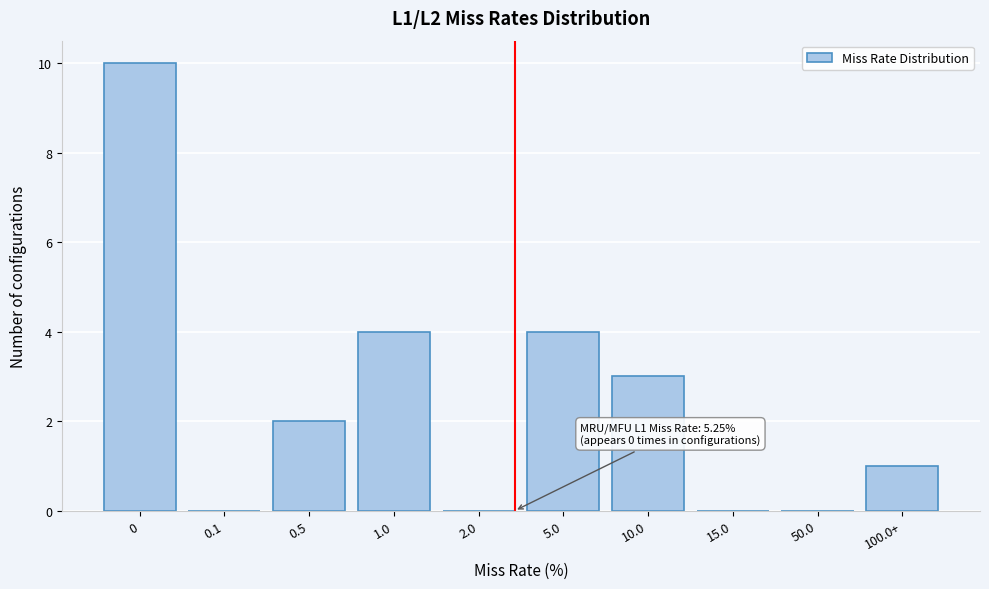

Reading left to right, list all the values displayed in this chart.

0=10	0.1=0	0.5=2	1.0=4	2.0=0	5.0=4	10.0=3	15.0=0	50.0=0	100.0+=1